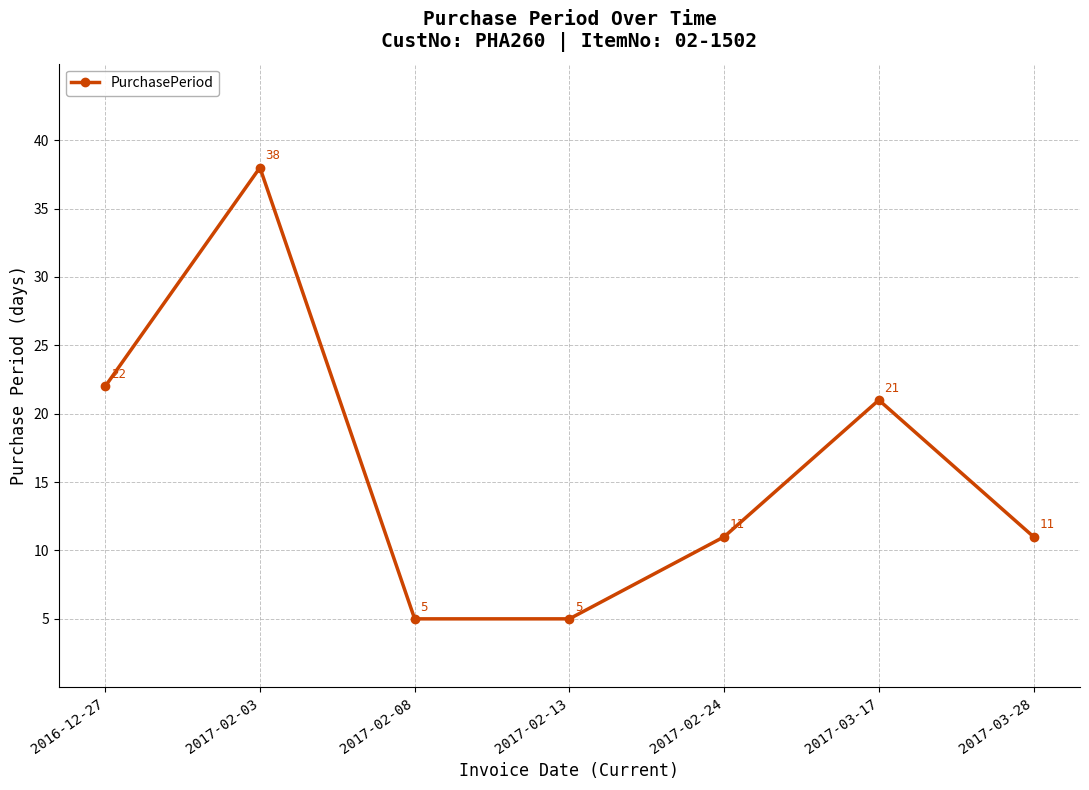

What is the value of the 6th point from the left?

21